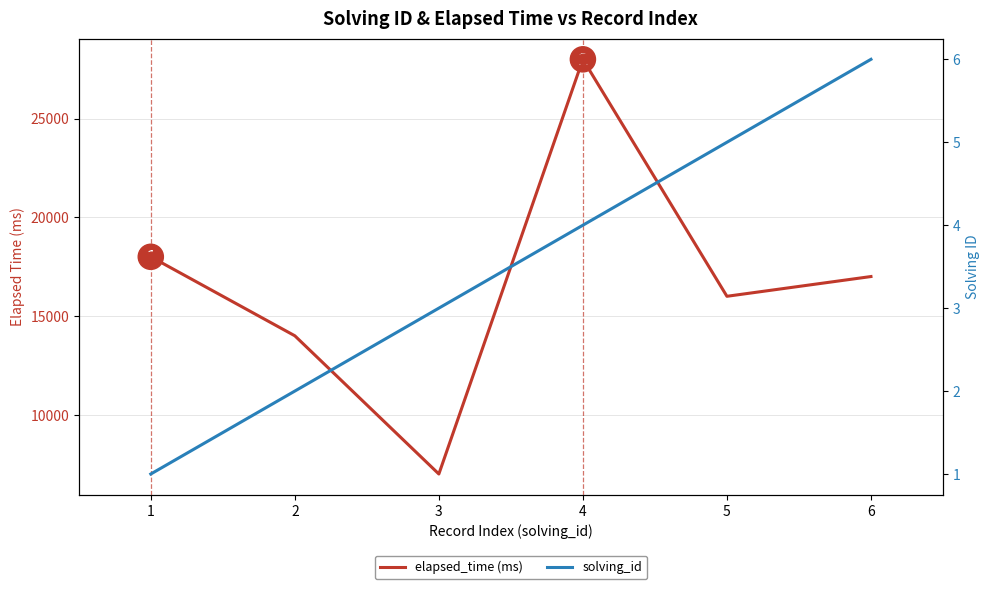

Which series reaches the minimum Y coordinate?

solving_id